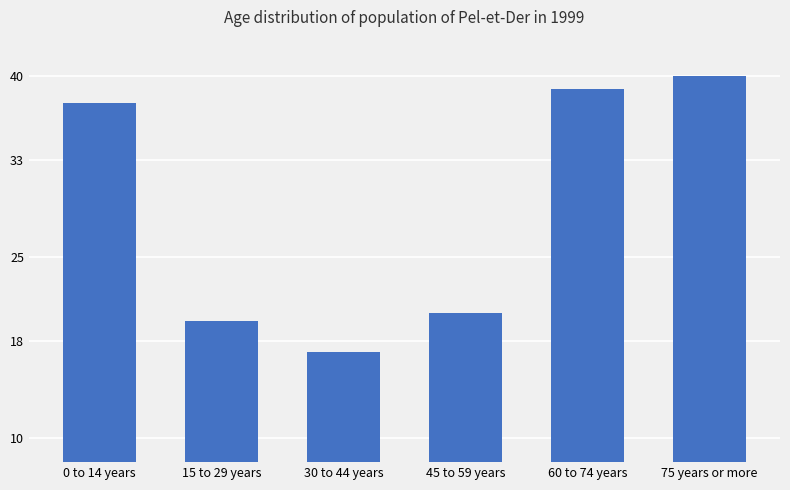

Reading left to right, what are all the values shown in this chart?

37.8	19.7	17.2	20.4	38.9	40.0